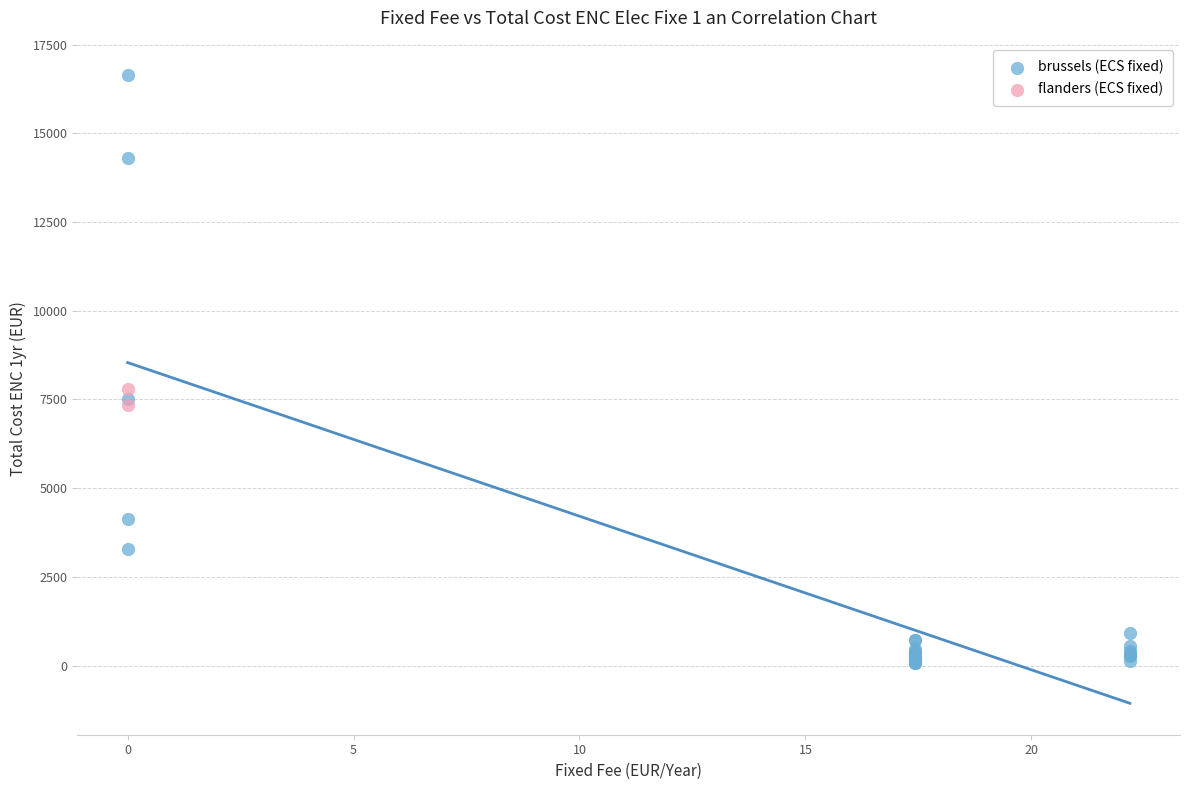

Which series contains the lowest Y value?

brussels (ECS fixed)